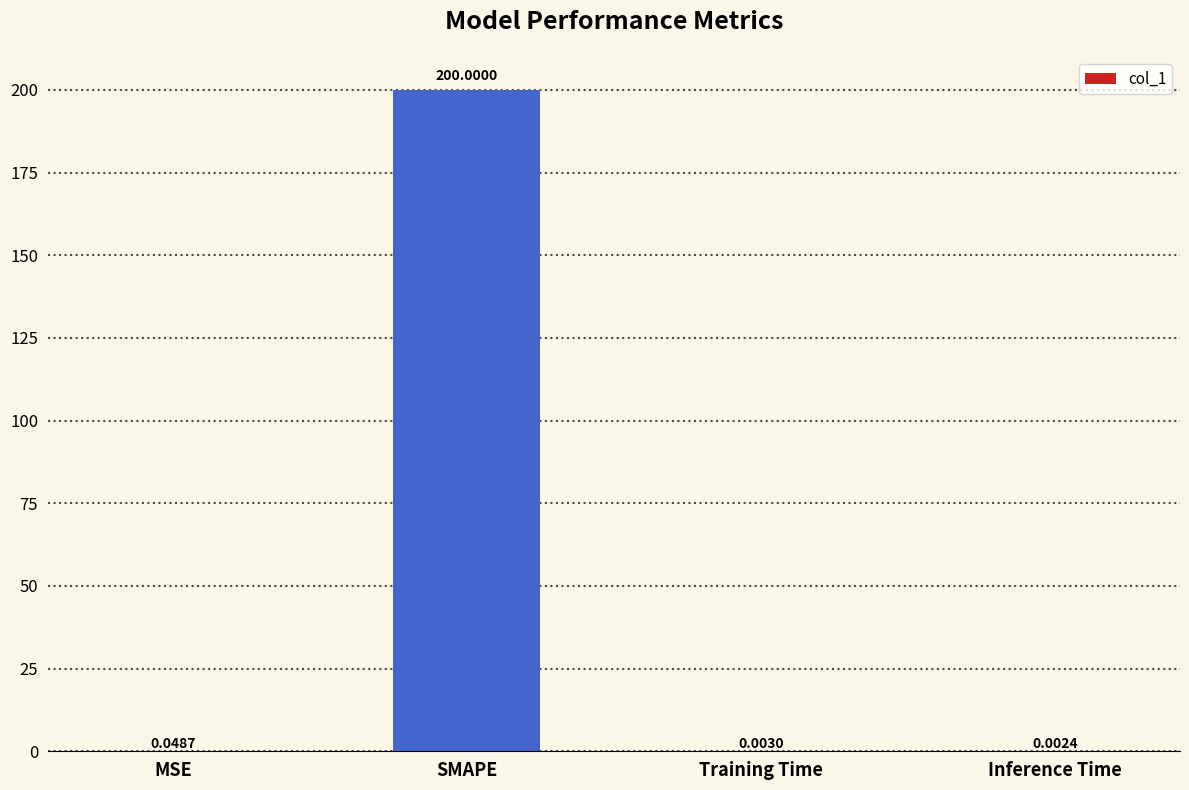

Which has a higher value, Inference Time or SMAPE?

SMAPE